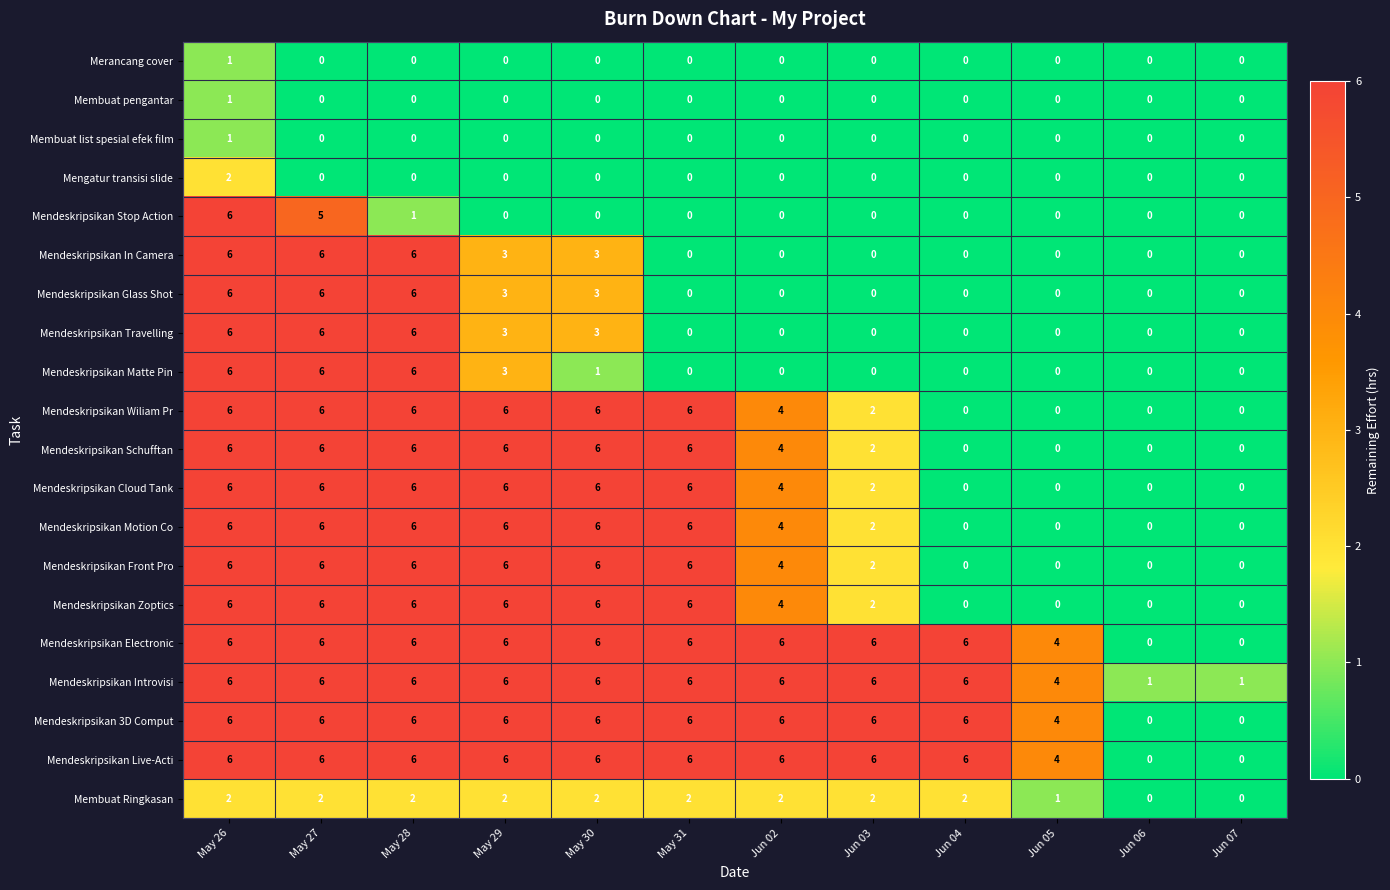

The Mendeskripsikan Front Pro series shows 8 at May 29. True or false?

False